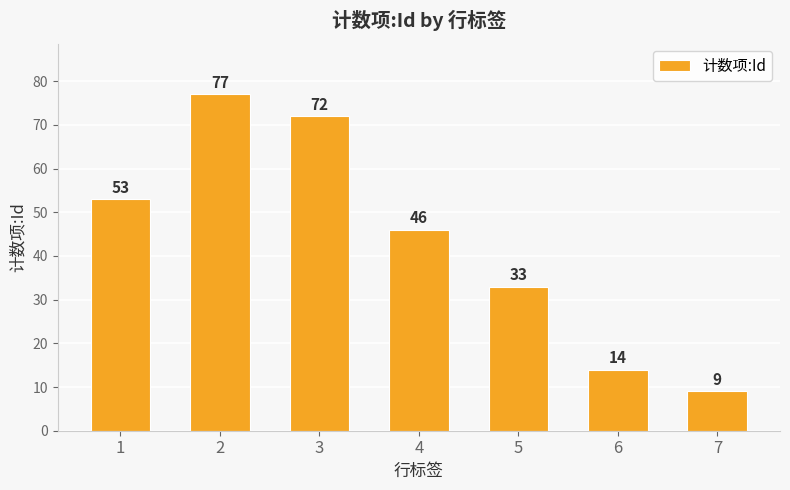

What is the smallest value displayed?

9